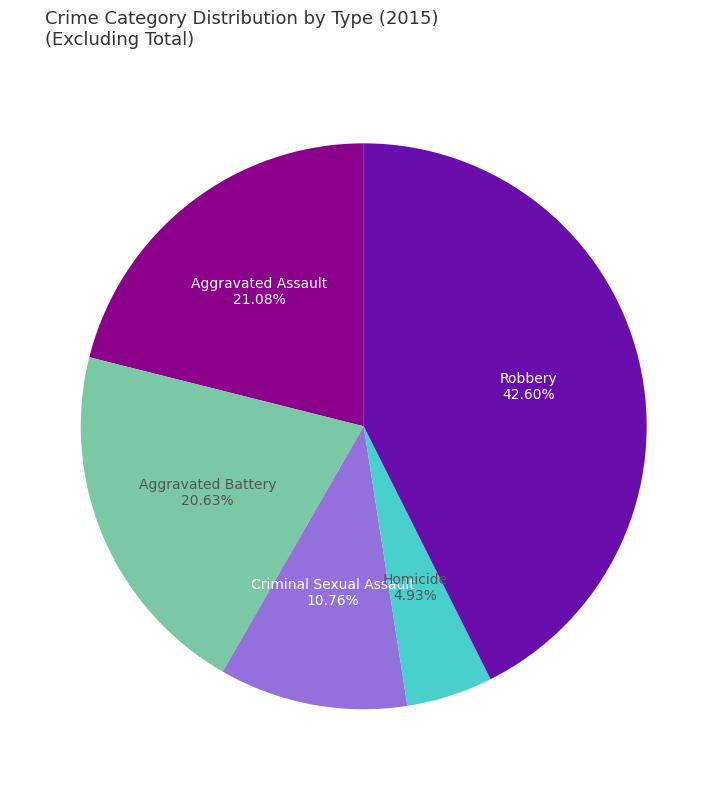

Is there any slice that represents more than half of the pie?

No